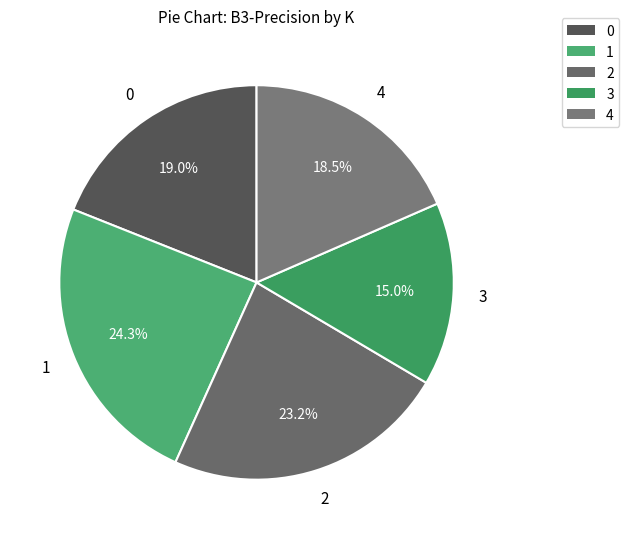

Approximately how many times larger is the value at 1 compared to 0?

1.3